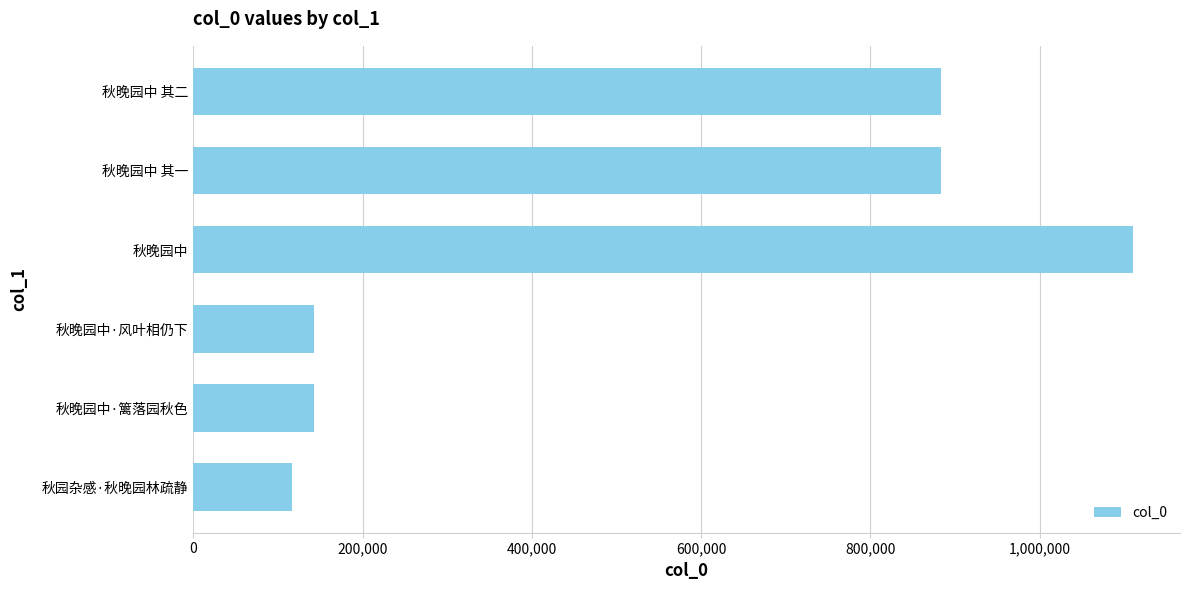

Is it true that the value at 秋晚园中 其一 is 266501?

False